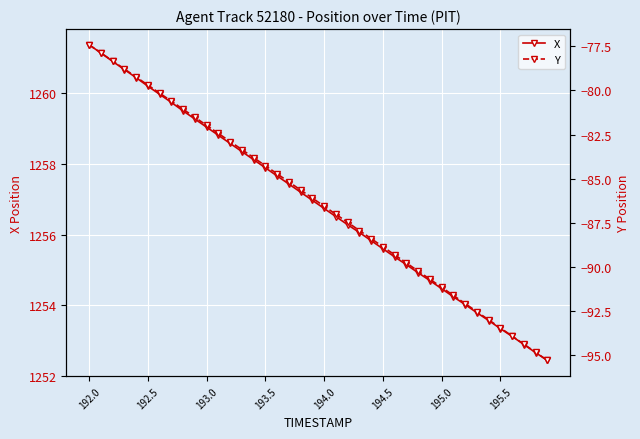

True or false: X has more than 2 points higher than both neighbors.

False